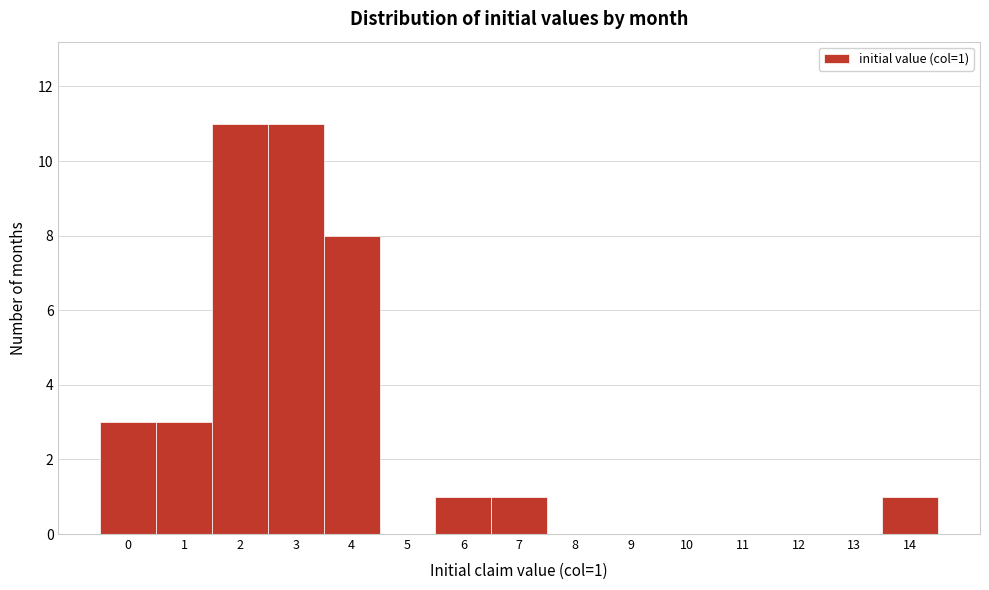

Reading left to right, what are all the values shown in this chart?

0=3	1=3	2=11	3=11	4=8	5=0	6=1	7=1	8=0	9=0	10=0	11=0	12=0	13=0	14=1